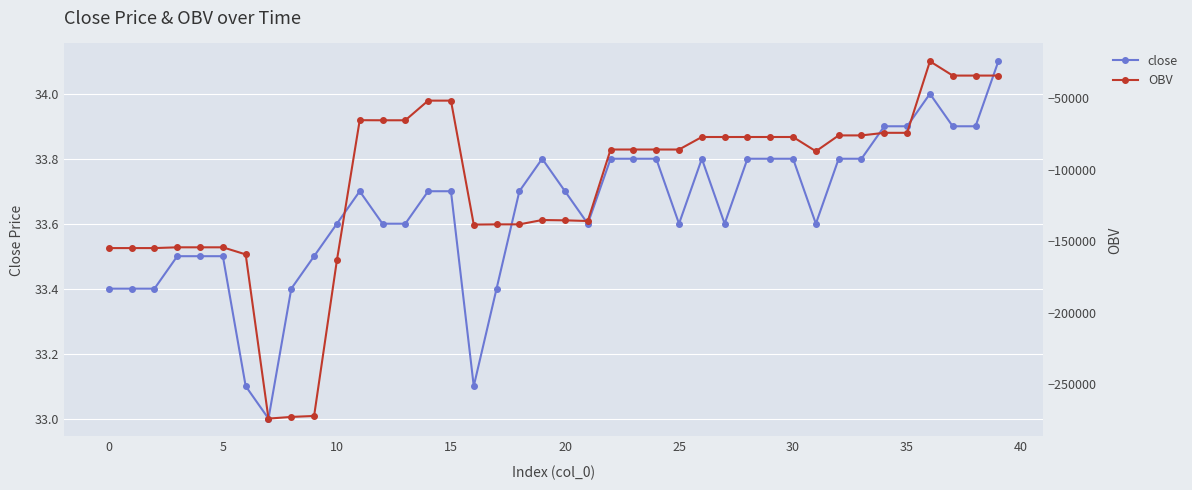

Reading left to right, what are all the values shown in this chart?

close: 33.4	33.4	33.4	33.5	33.5	33.5	33.1	33.0	33.4	33.5	33.6	33.7	33.6	33.6	33.7	33.7	33.1	33.4	33.7	33.8	33.7	33.6	33.8	33.8	33.8	33.6	33.8	33.6	33.8	33.8	33.8	33.6	33.8	33.8	33.9	33.9	34.0	33.9	33.9	34.1
OBV: -154822.9	-154822.9	-154822.9	-154289.9	-154289.9	-154289.9	-159250.6	-274290.3	-273110.8	-272448.5	-163349.8	-65221.4	-65280.5	-65280.5	-51518.5	-51518.5	-138369.5	-138208.9	-138198.9	-135164.9	-135379.4	-135853.1	-85768.5	-85768.5	-85768.5	-85778.5	-76998.5	-77009.5	-76999.5	-76999.5	-76999.5	-86999.5	-75882.7	-75882.7	-74070.0	-74070.0	-23970.0	-33970.0	-33970.0	-33960.0